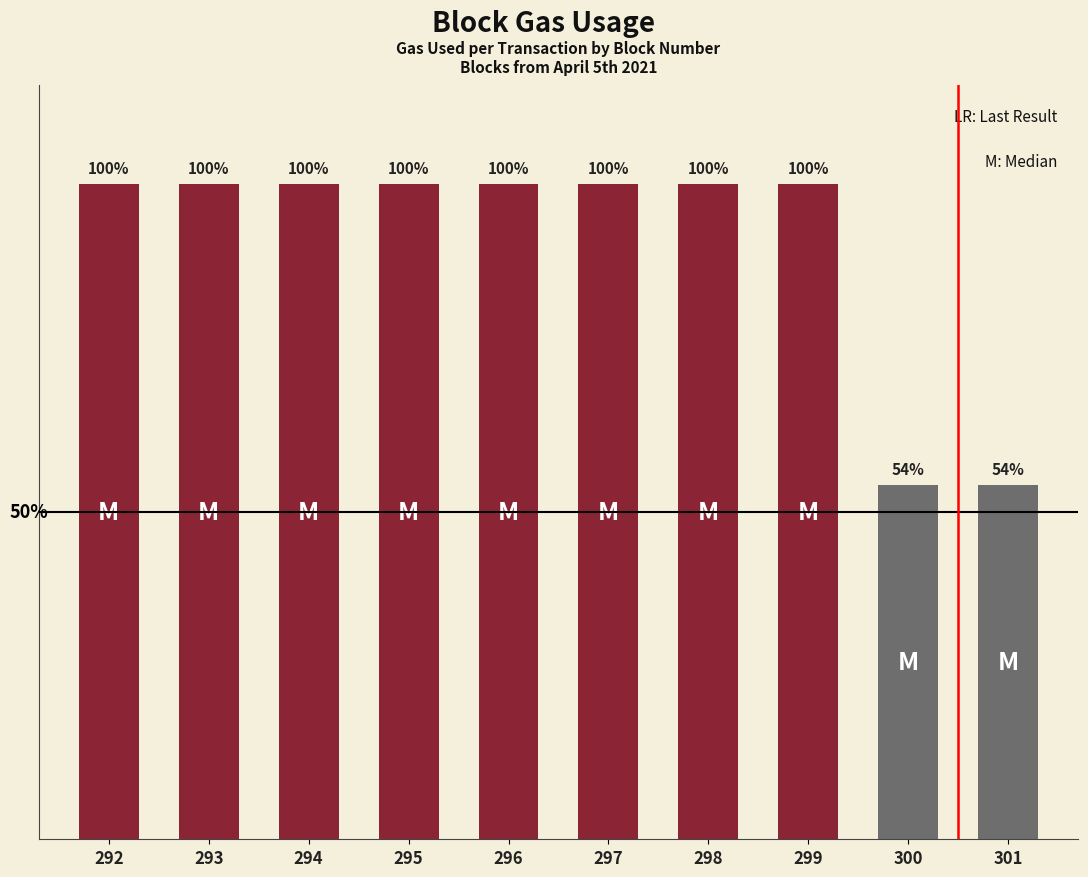

What is the value of the 10th bar from the left?

54.1